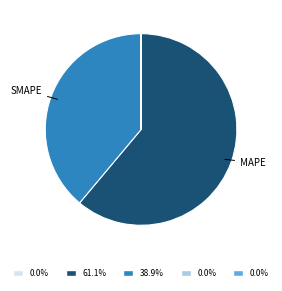

Does any single category account for the majority?

Yes